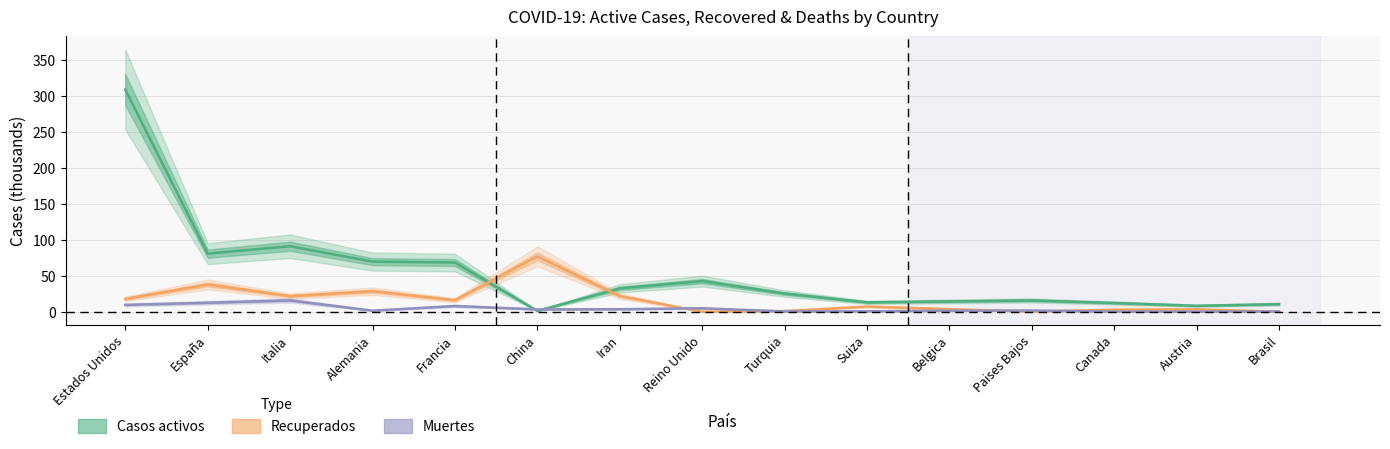

Rank the series by their average value, from highest to lowest.

Casos activos (Estimate), Recuperados (Partial), Muertes (Forecast)